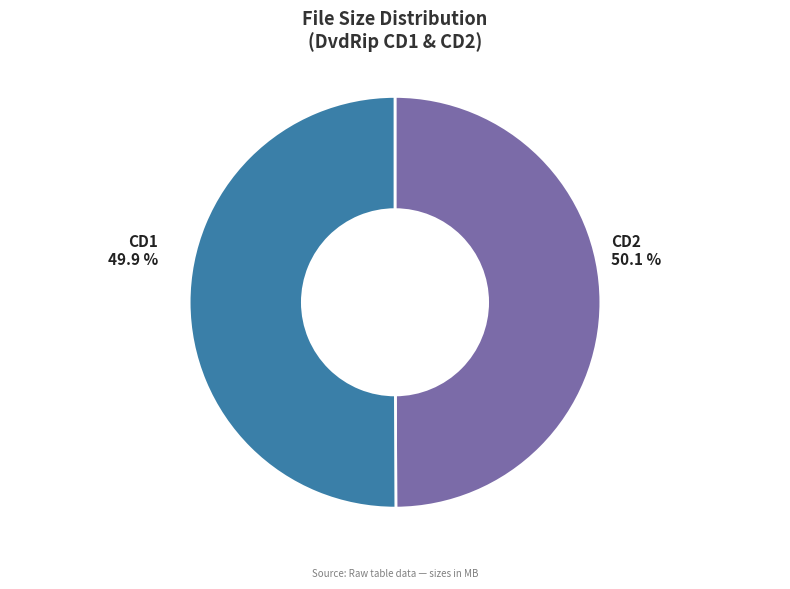

Rank the categories by value from highest to lowest.

Teens From Tokyo 2 - [DvdRip] [CD2].avi, Teens From Tokyo 2 - [DvdRip] [CD1].avi